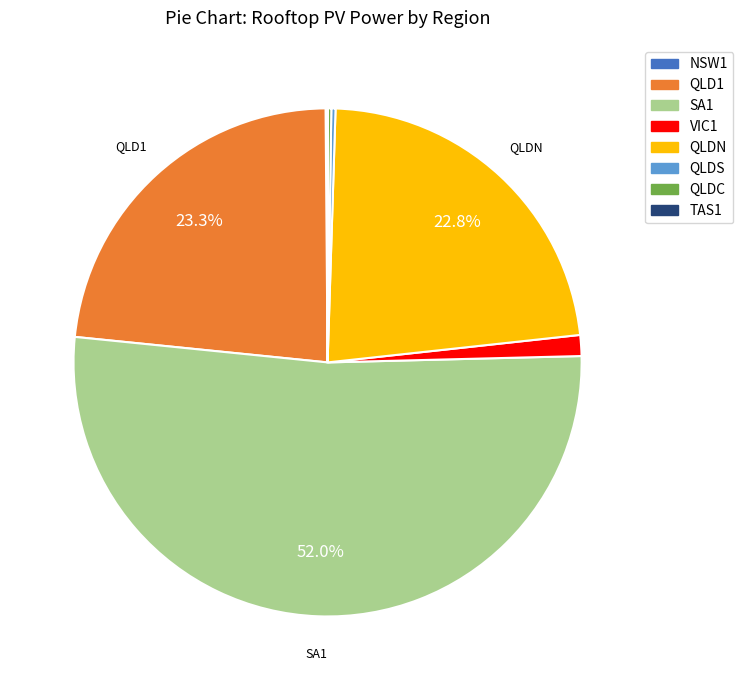

Which slice represents more than half of the pie?

SA1